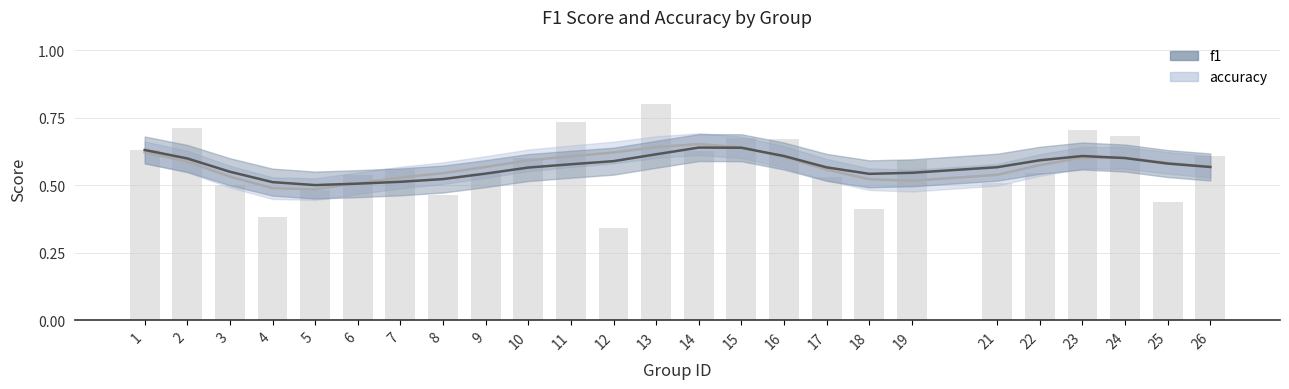

At how many categories does at least one series exceed 0?

25